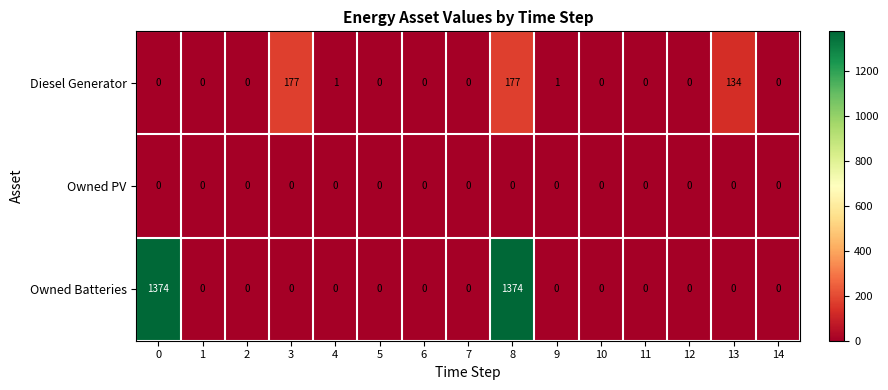

What is the total value across all series at 0?

1374